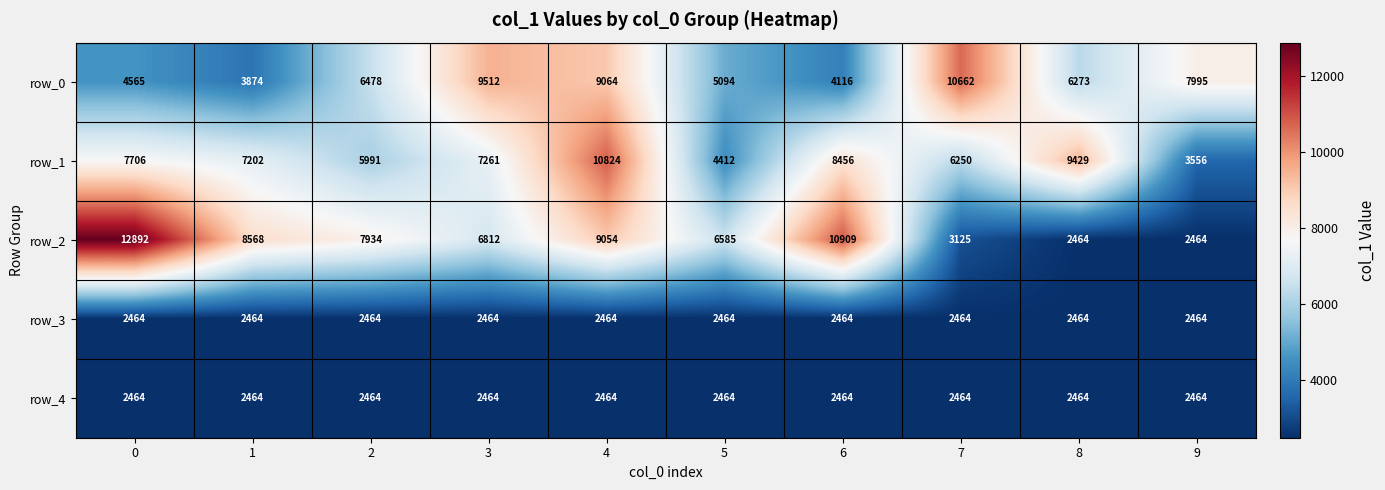

Reading left to right, transcribe all the data shown in this chart.

row_0: 4565	3874	6478	9512	9064	5094	4116	10662	6273	7995
row_1: 7706	7202	5991	7261	10824	4412	8456	6250	9429	3556
row_2: 12892	8568	7934	6812	9054	6585	10909	3125	2464	2464
row_3: 2464	2464	2464	2464	2464	2464	2464	2464	2464	2464
row_4: 2464	2464	2464	2464	2464	2464	2464	2464	2464	2464